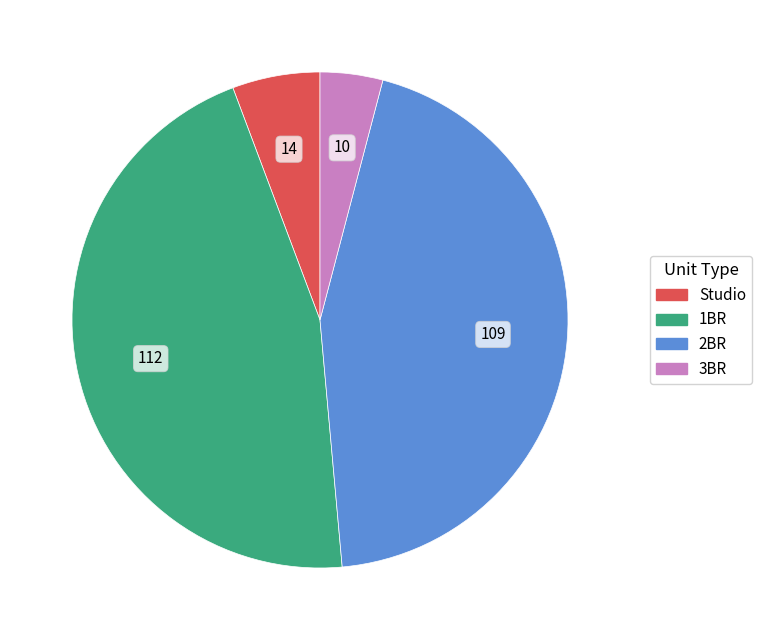

How many segments does this pie chart have?

4